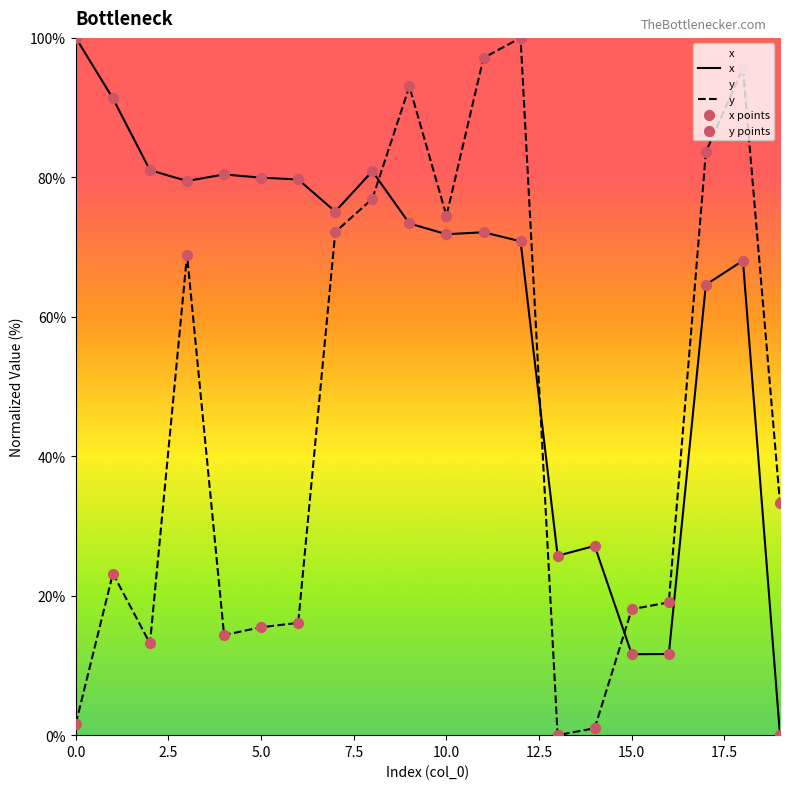

Which series contains the lowest Y value?

x